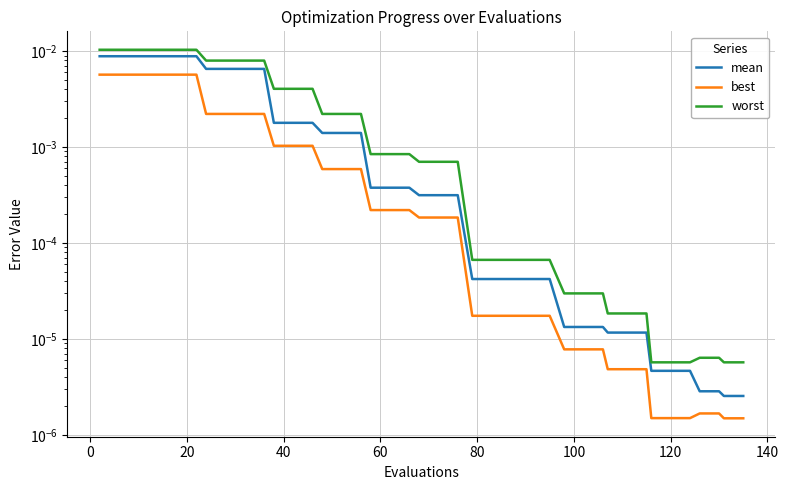

Which series has the largest total across all categories?

worst